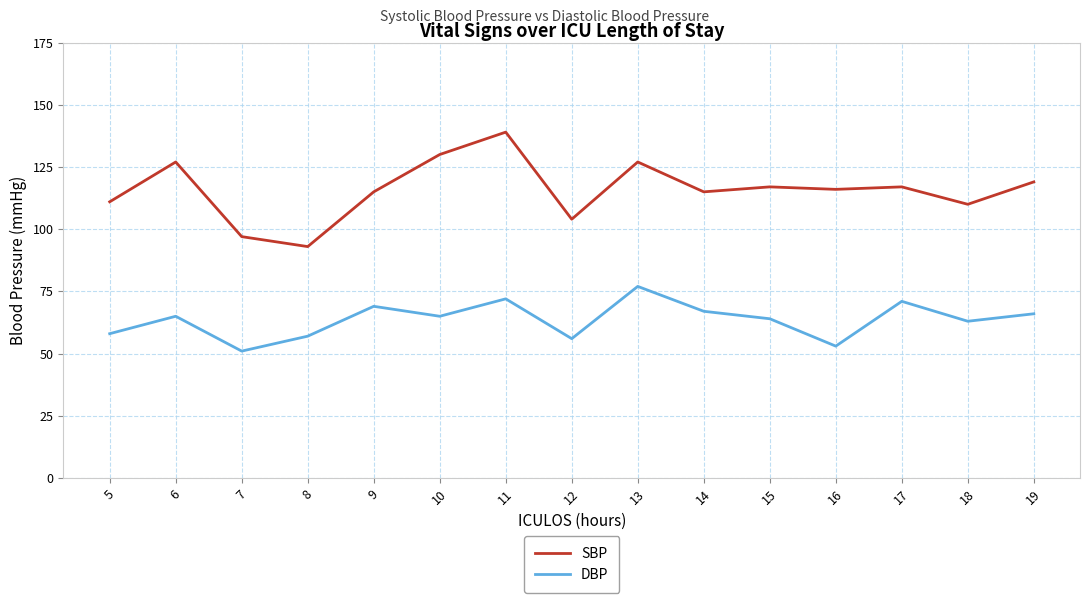

At which category is the sum across all series the highest?

11